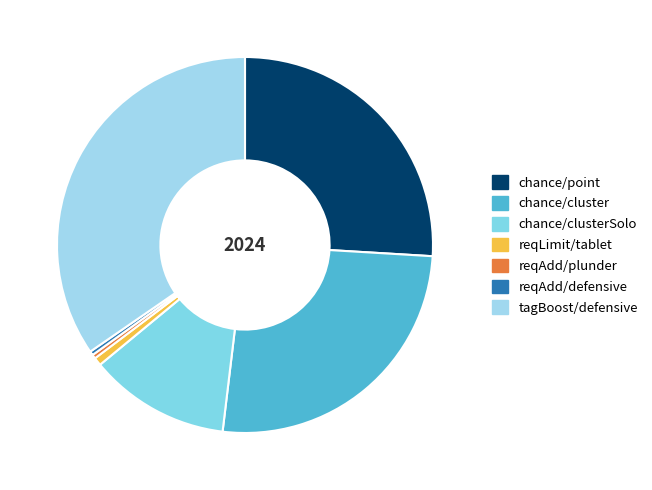

What percentage is NOT represented by tagBoost/defensive?

65.4%